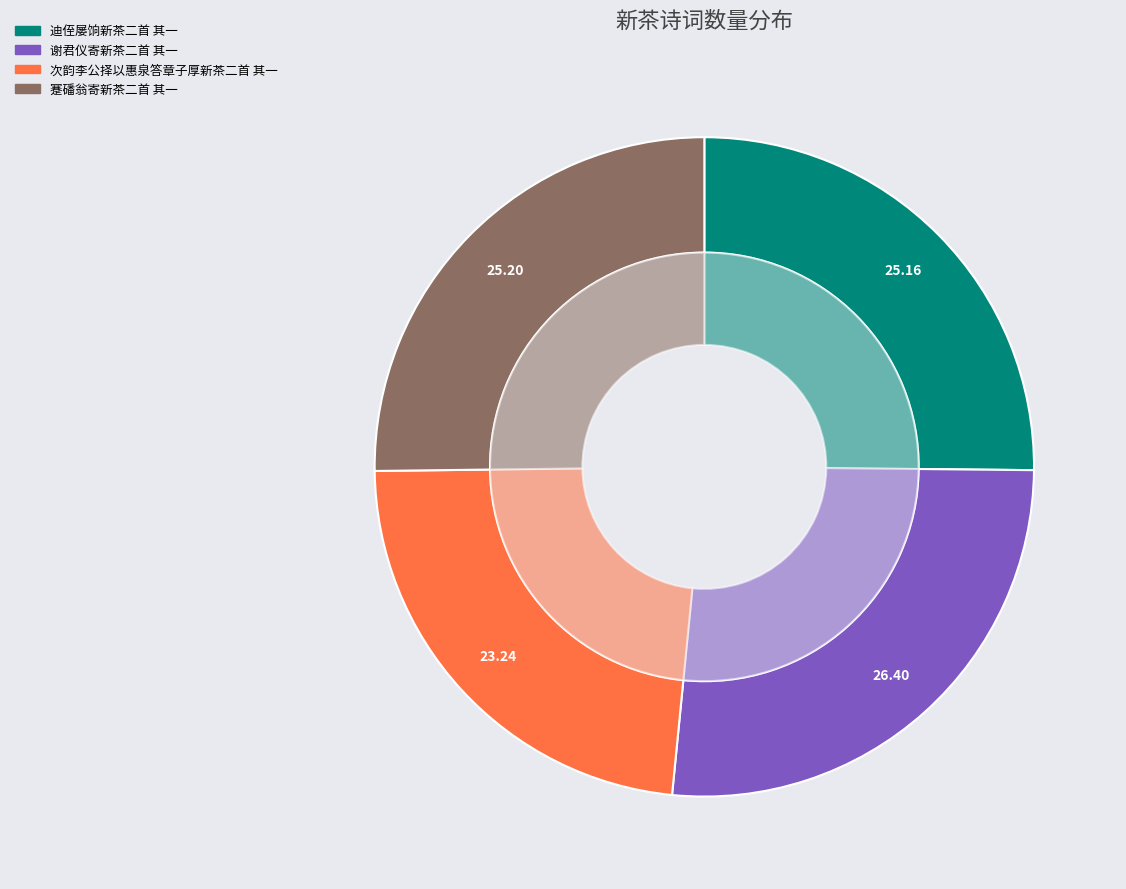

Rank the categories by value from lowest to highest.

次韵李公择以惠泉答章子厚新茶二首 其一, 迪侄屡饷新茶二首 其一, 蹇磻翁寄新茶二首 其一, 谢君仪寄新茶二首 其一